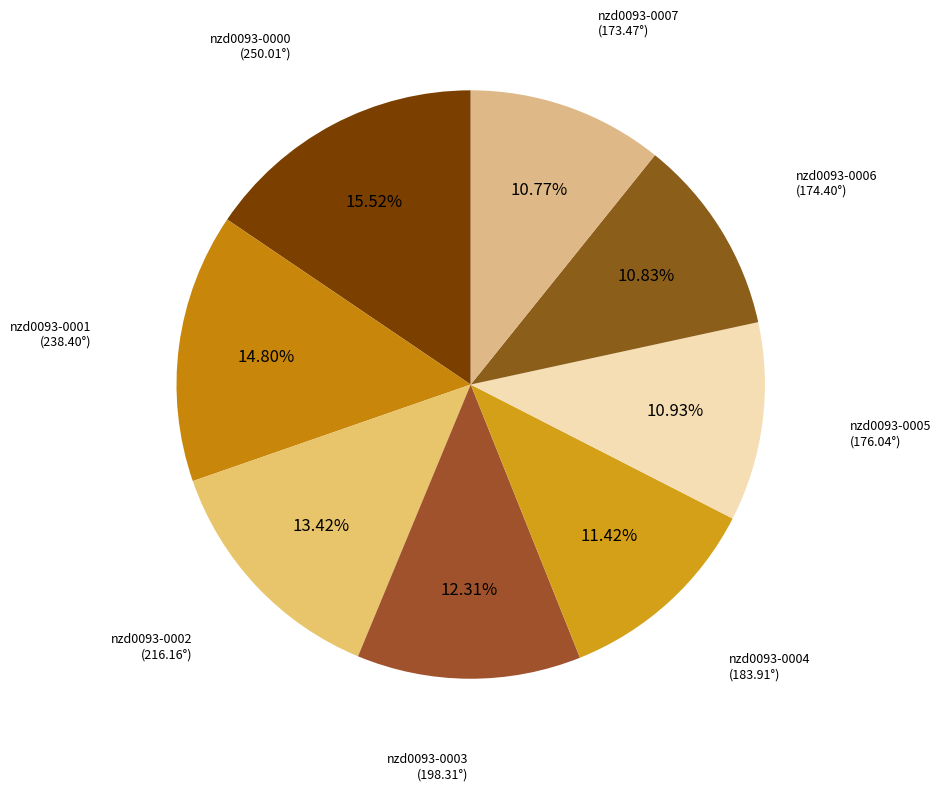

To the nearest percent, what is the difference between the largest and smallest slice percentages?

5%